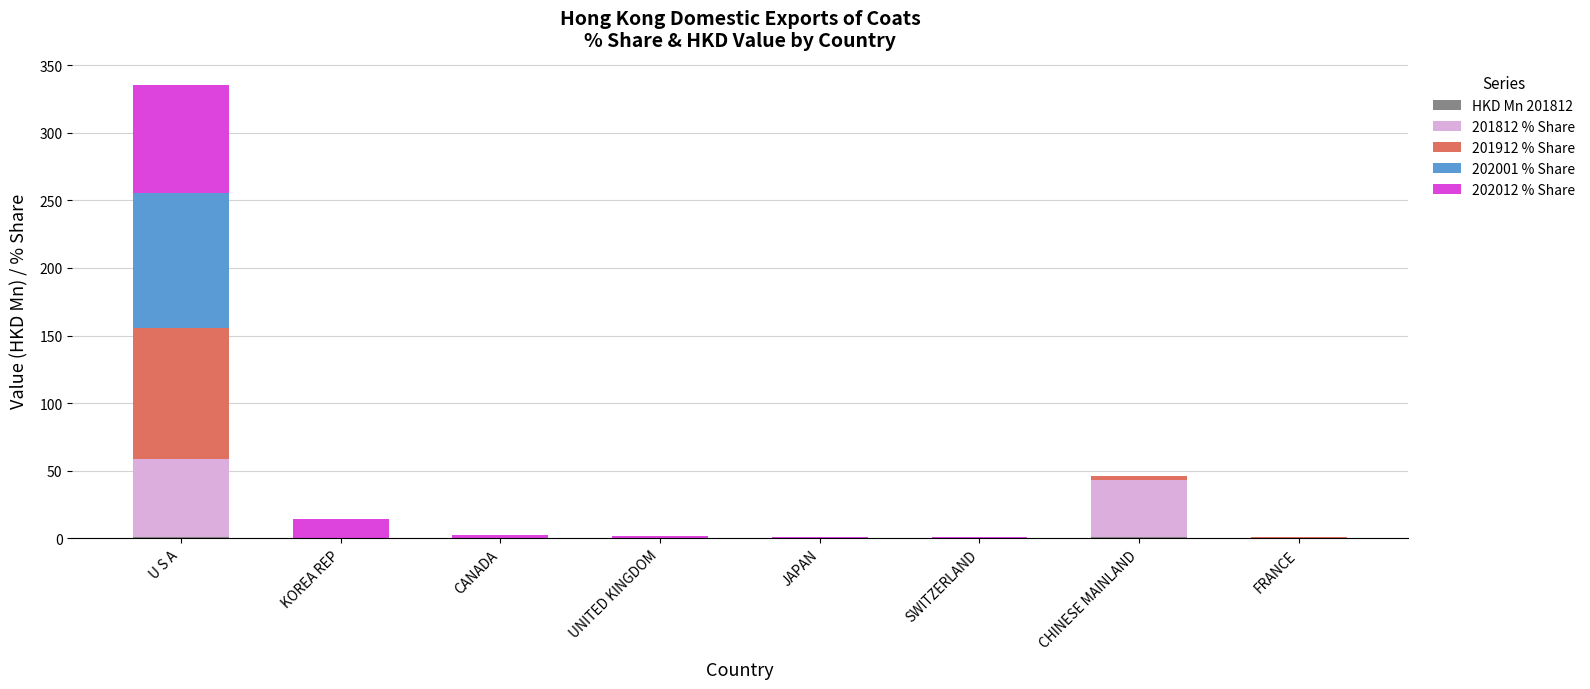

At which category is the sum across all series the highest?

U S A